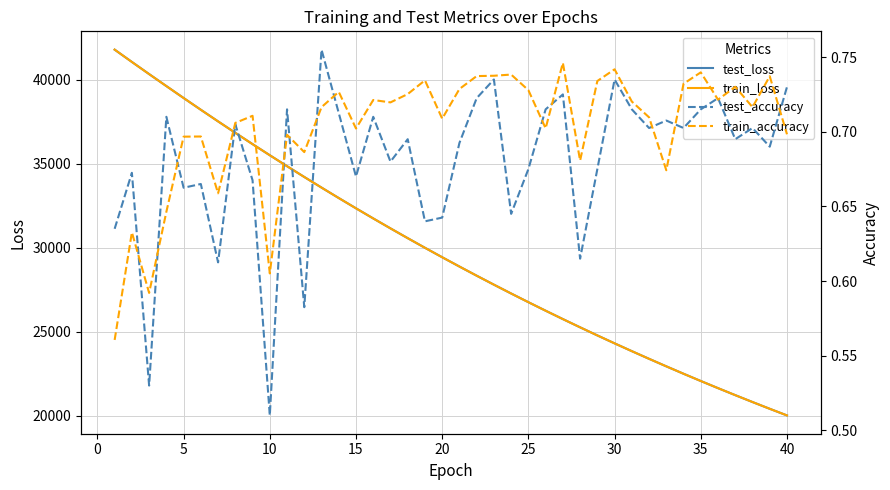

In train_accuracy, how many points are lower than both neighbors (excluding endpoints)?

12